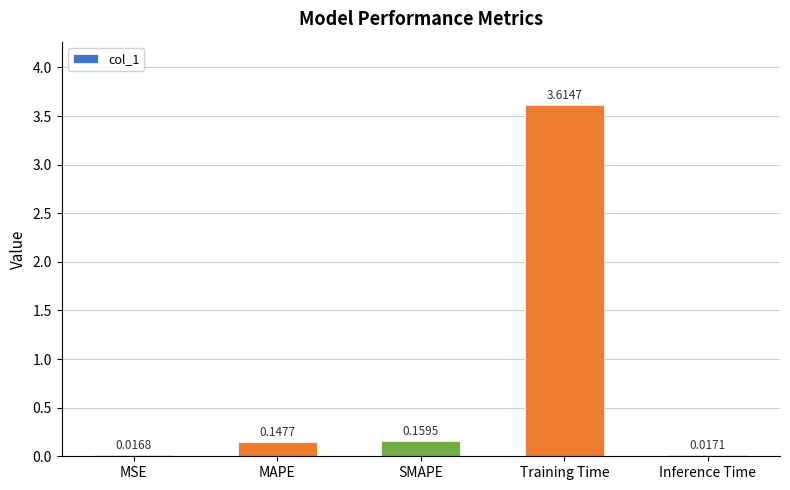

What is the difference between the maximum and minimum values?

3.6